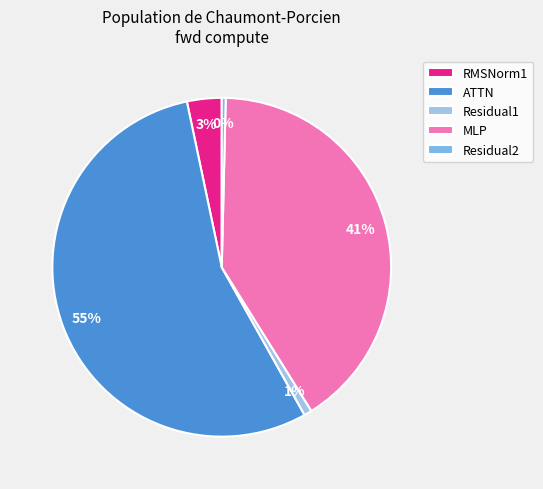

To the nearest percent, what is the average slice percentage?

20%